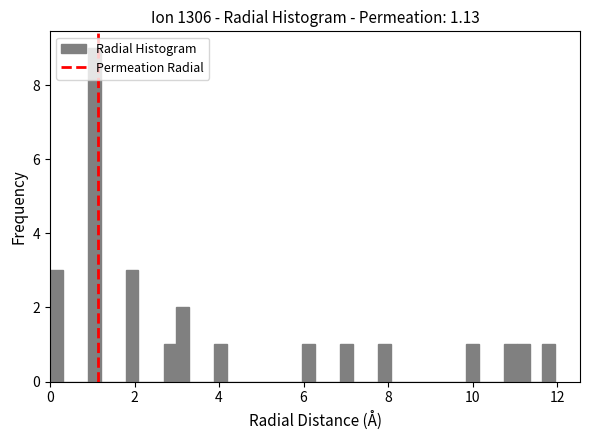

Around what value on the x-axis is the tallest bar? Give the approximate position of its centre, as read against the axis.

1.0